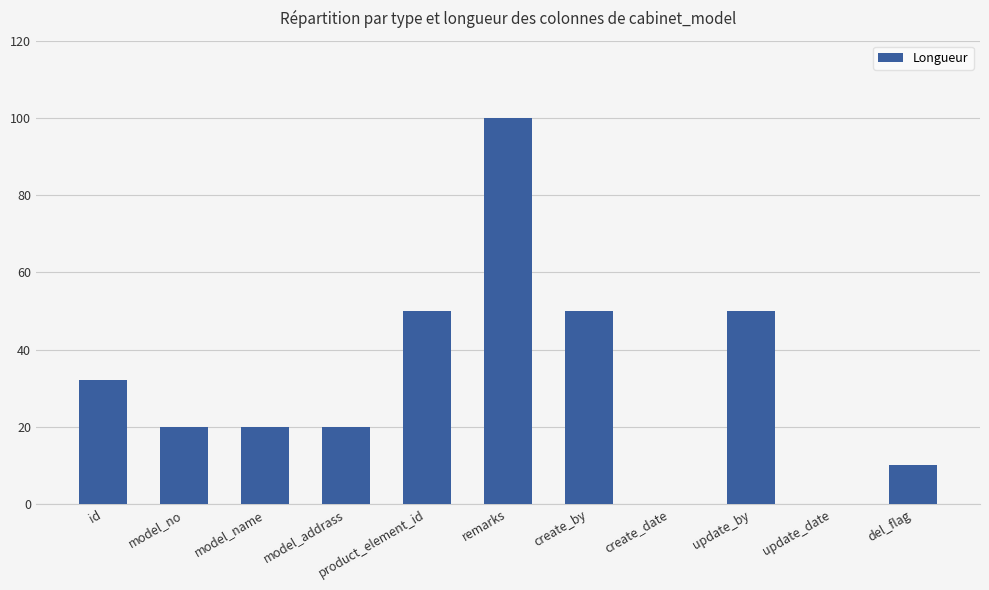

Is it true that the value at update_by is 50?

True